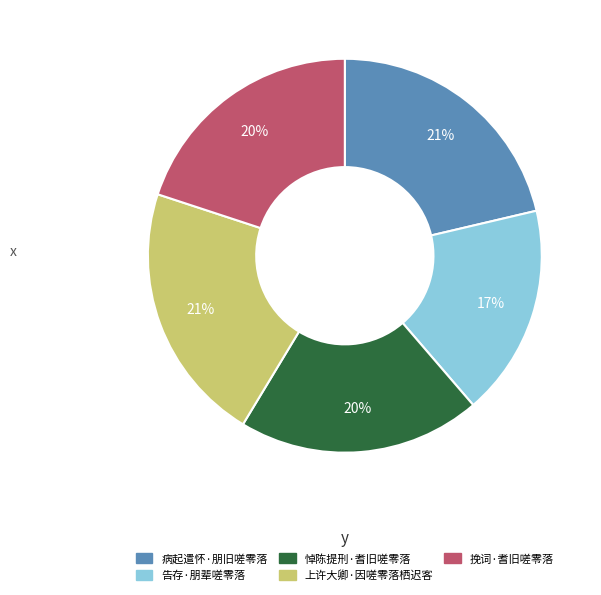

Which category has the smallest portion of the pie?

告存·朋辈嗟零落